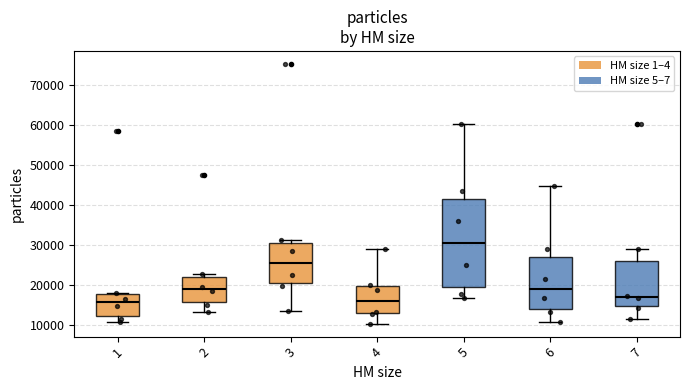

Where does the median line of the box at x = 1 sit on the y-axis? The values are not printed on the chart, so give them approximately, as read against the axis.

16000